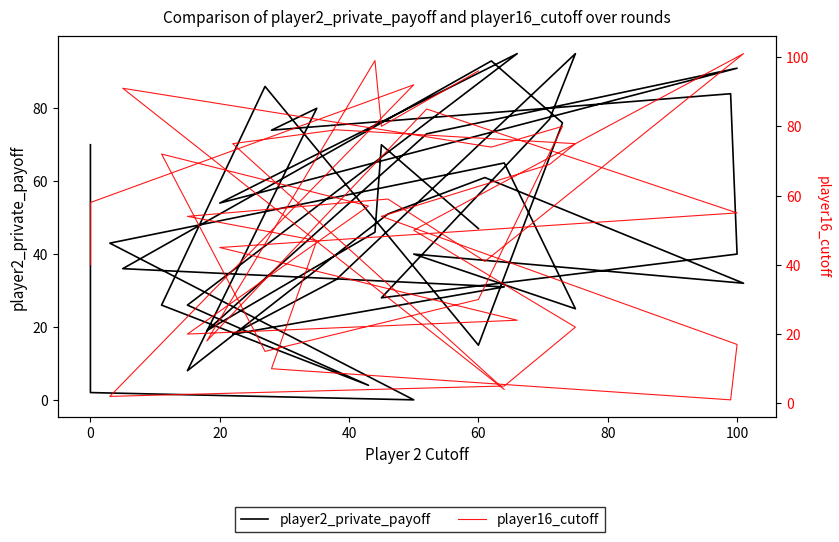

Which series has the largest total across all categories?

player16_cutoff